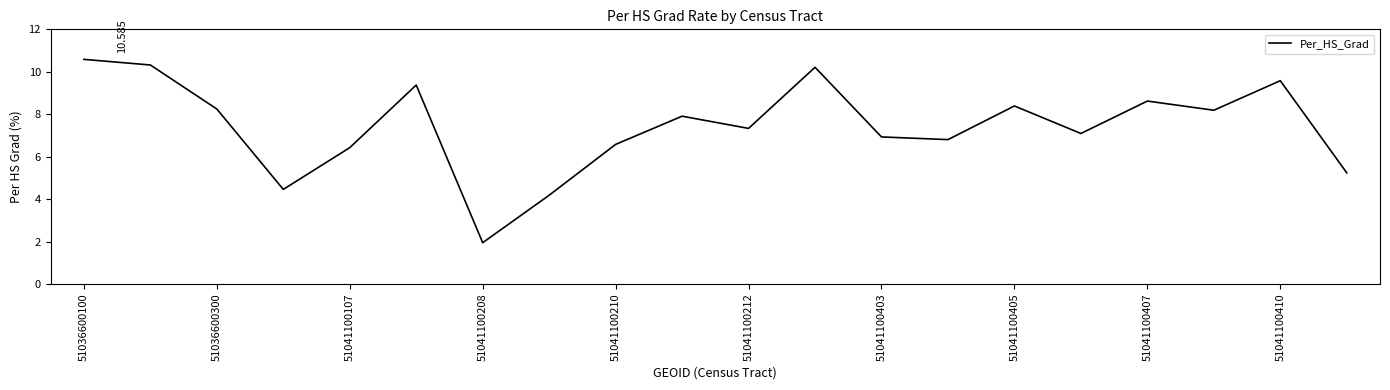

Is this an area chart (filled region under the line)?

No